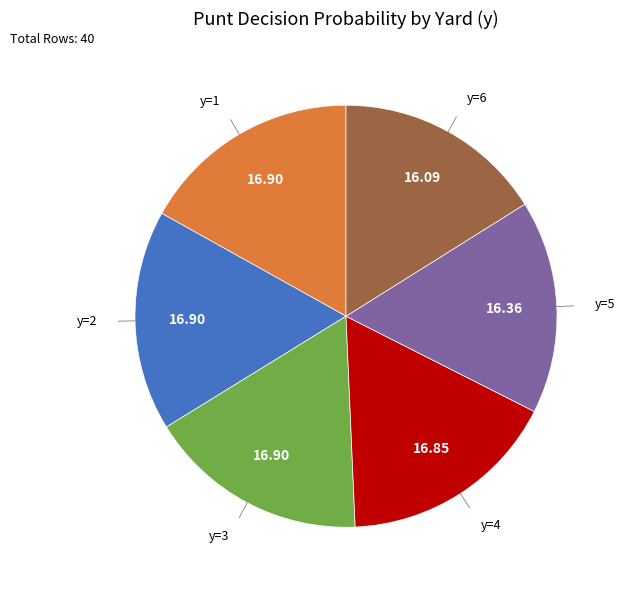

What is the ratio of the value at y=6 to the value at y=2?

1.0